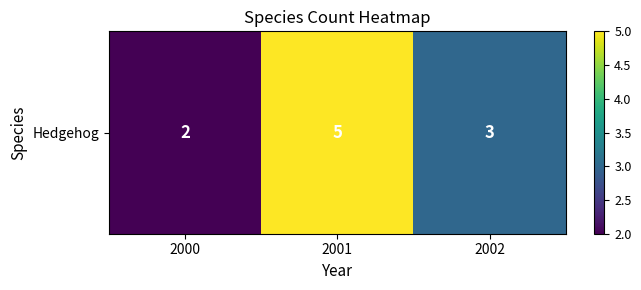

The value at 2000 is 3. True or false?

False